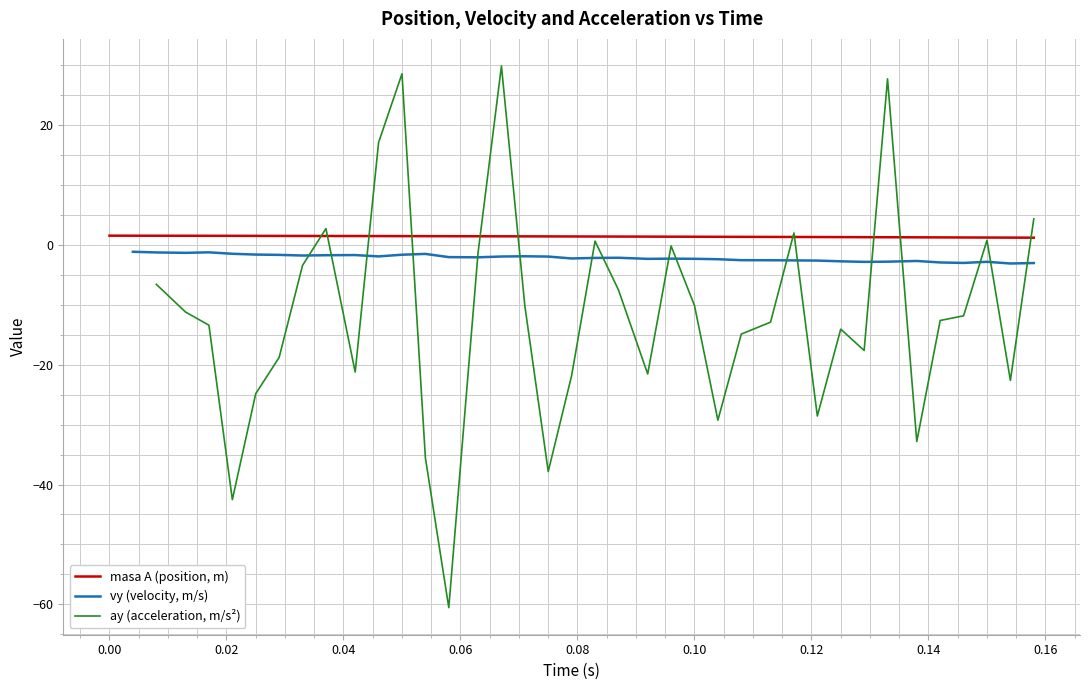

Is the value of ay (acceleration, m/s²) at 0.14 greater than the value of vy (velocity, m/s) at 29?

No